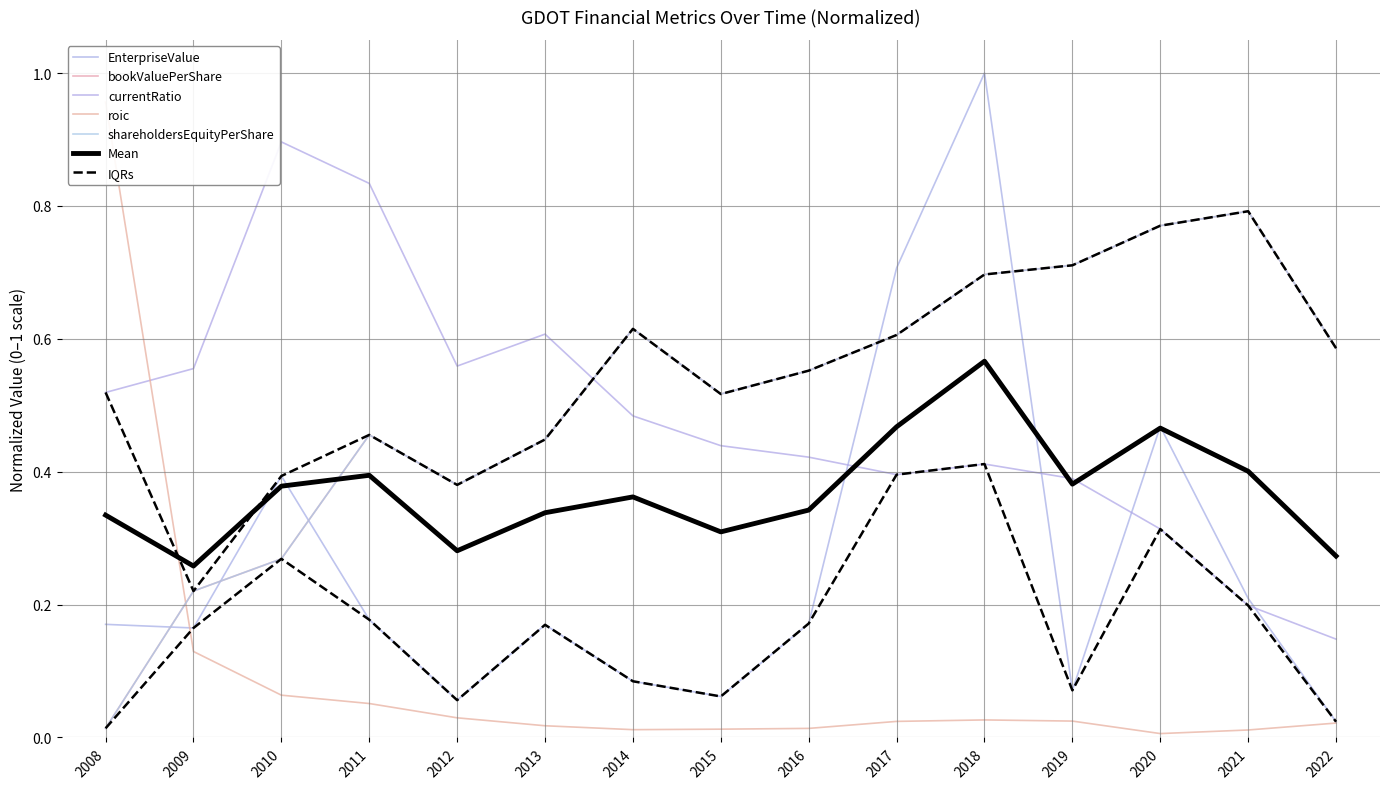

Where is the first local maximum for roic?

2018